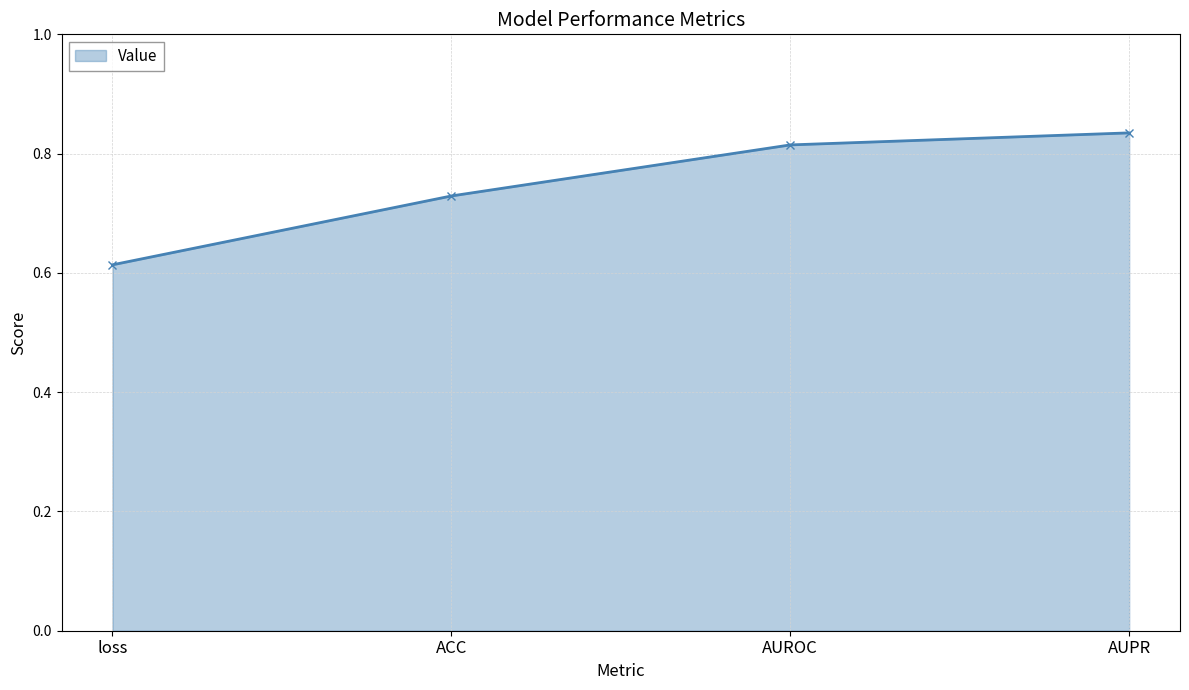

Which category has the lowest value across all series?

loss